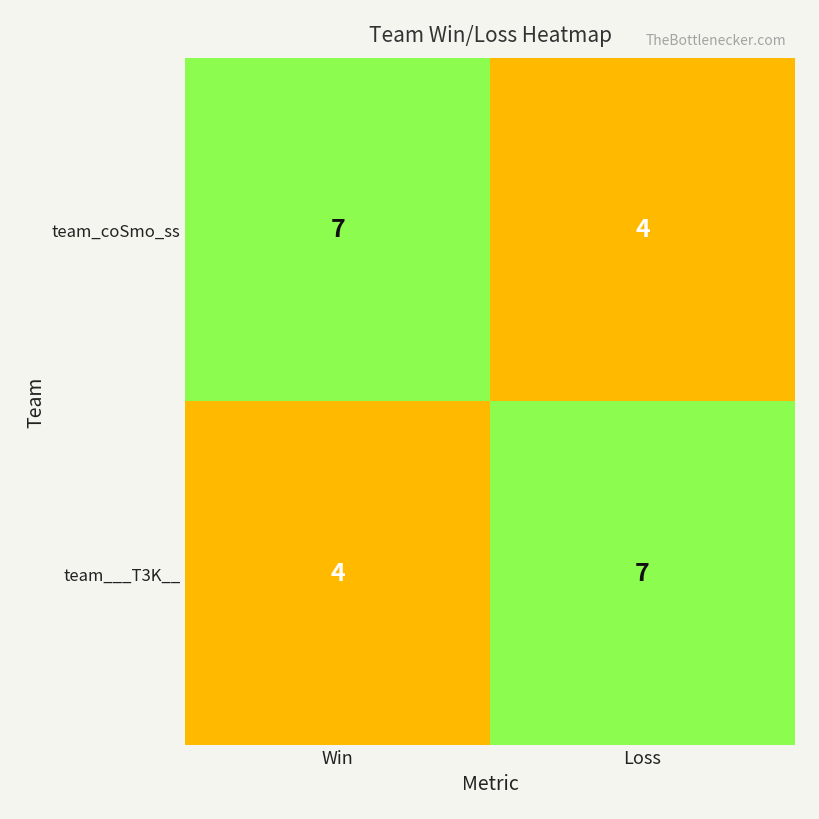

True or false: team_coSmo_ss has a value of 7 at Win.

True